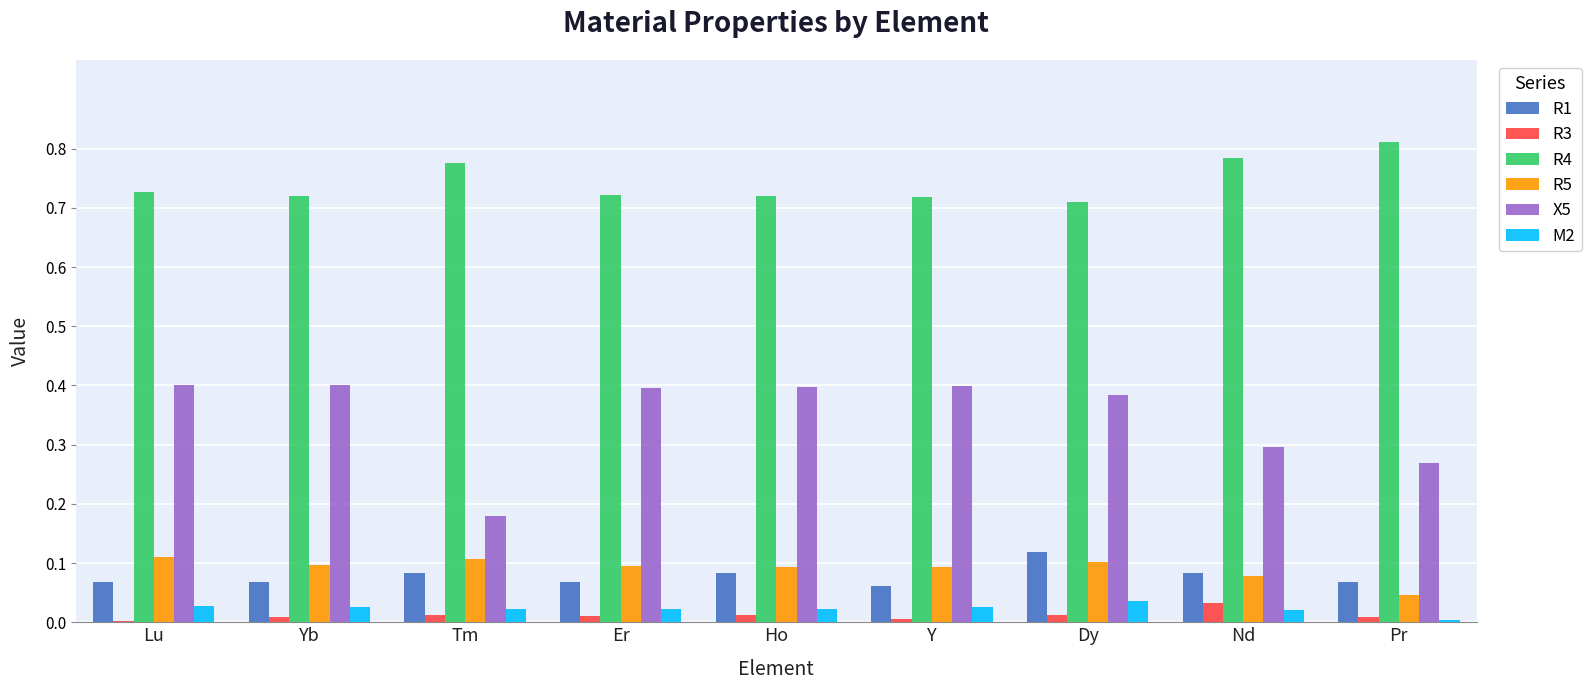

Which category has the highest value in the R4 series?

Pr